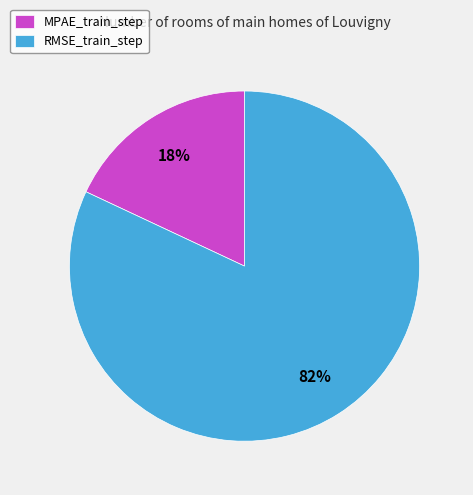

Is it true that RMSE_train_step is 82% of the pie?

True